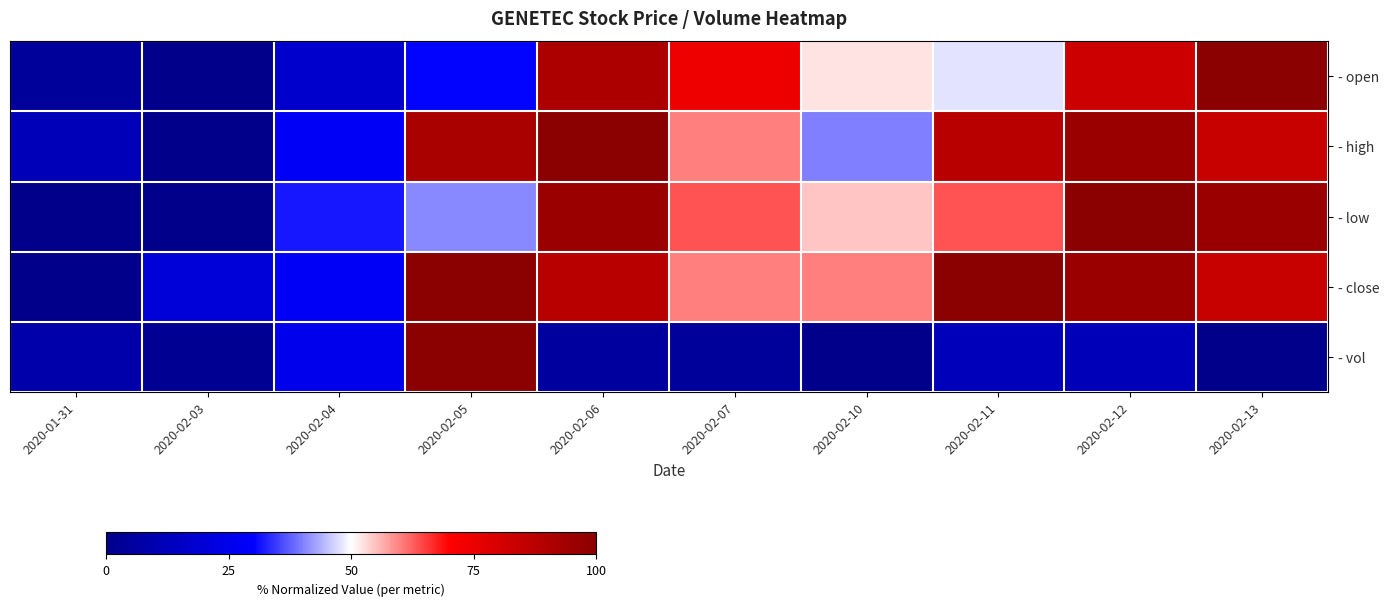

How many categories are shown in the chart?

10